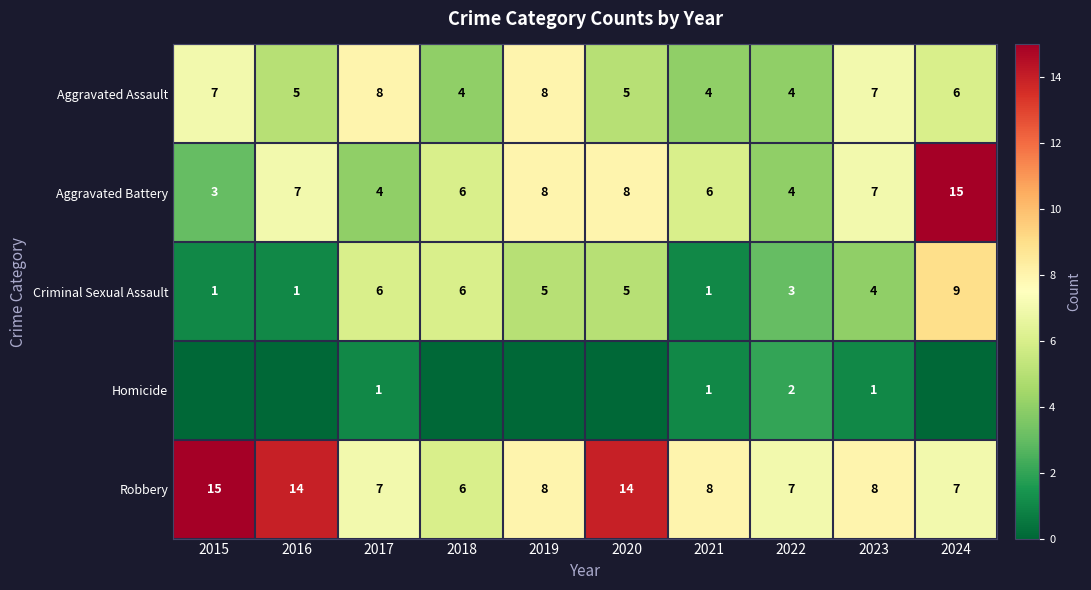

Where does the Criminal Sexual Assault series first go above 5?

2017